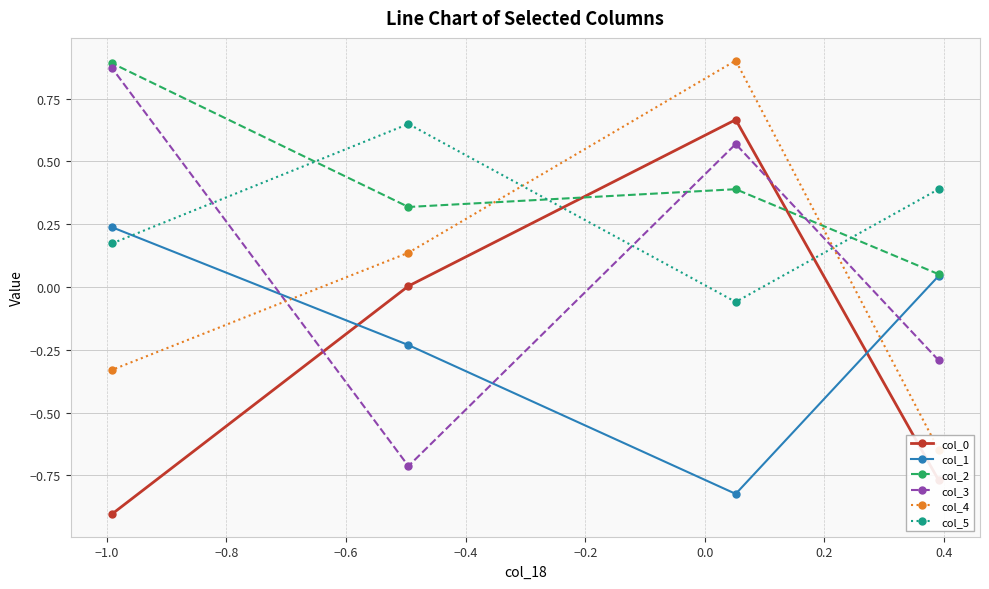

What is the value of the col_0 point at the 1st from the left?

-0.9